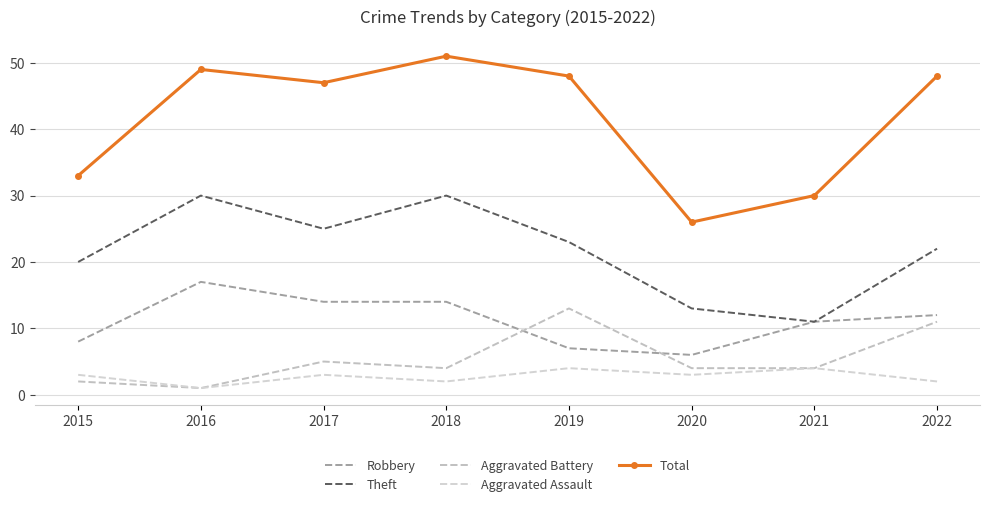

What is the total value across all series at 2017?

94